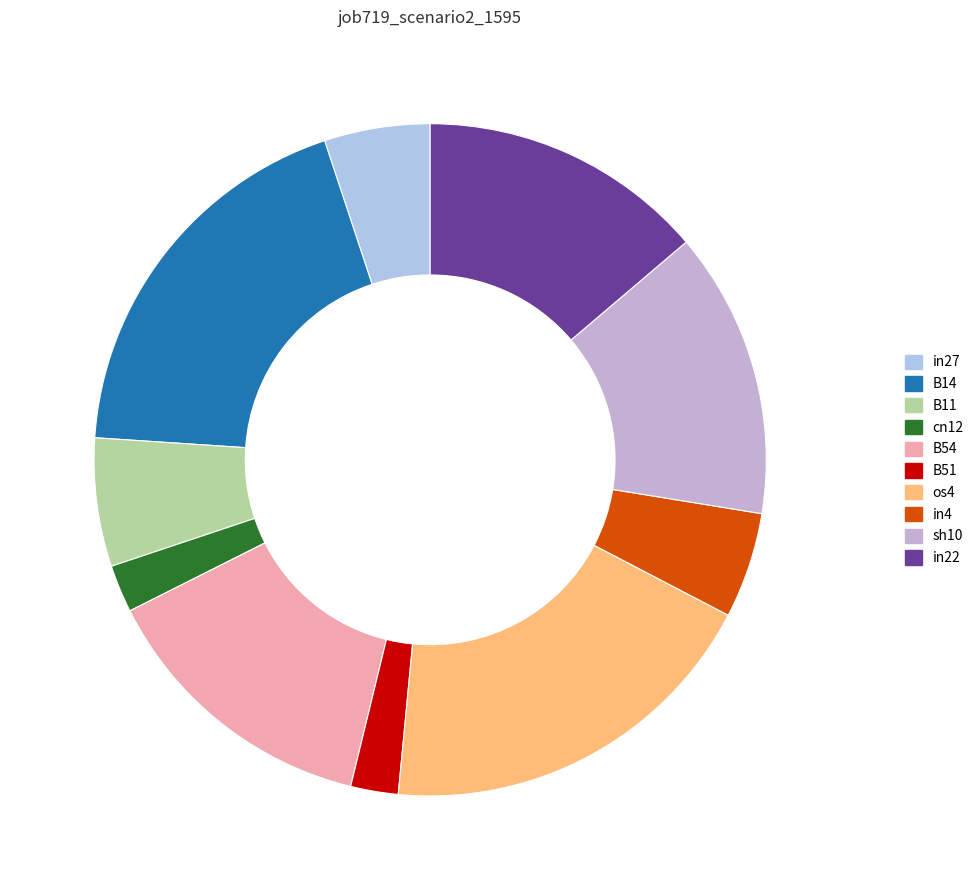

Count the number of slices in the pie.

10